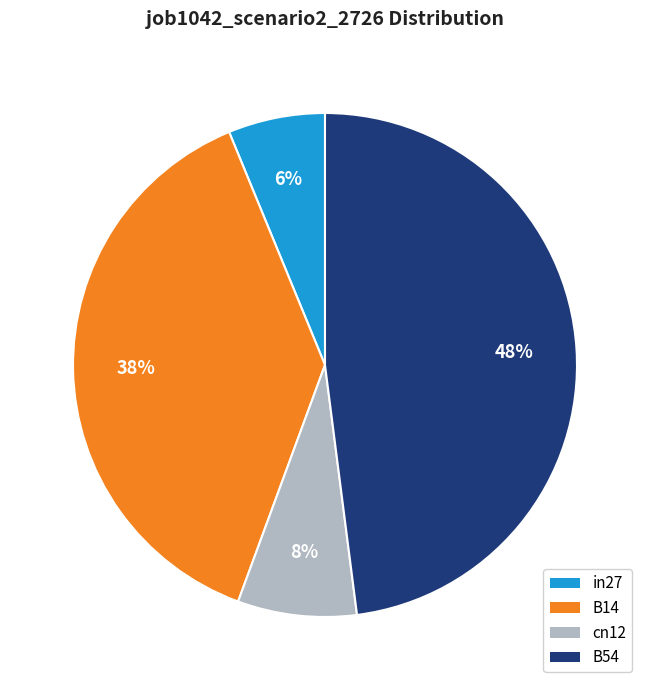

Does cn12 account for over 50% of the chart?

No